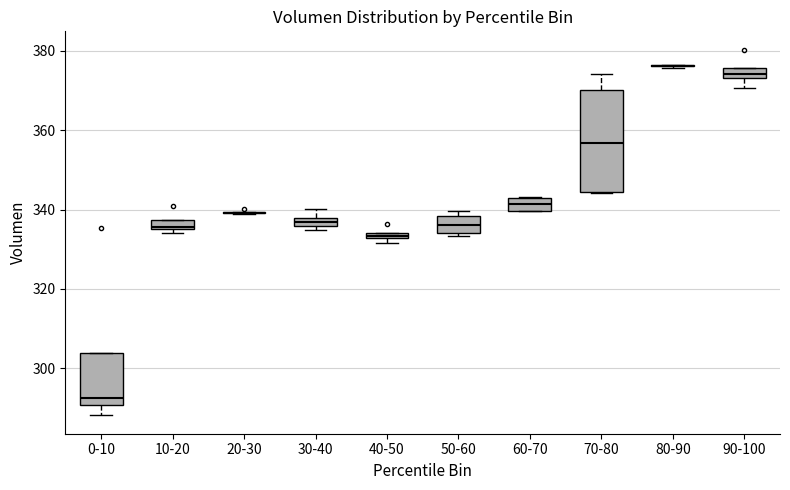

Which box is the tallest, from its lower edge to its upper edge?

70-80